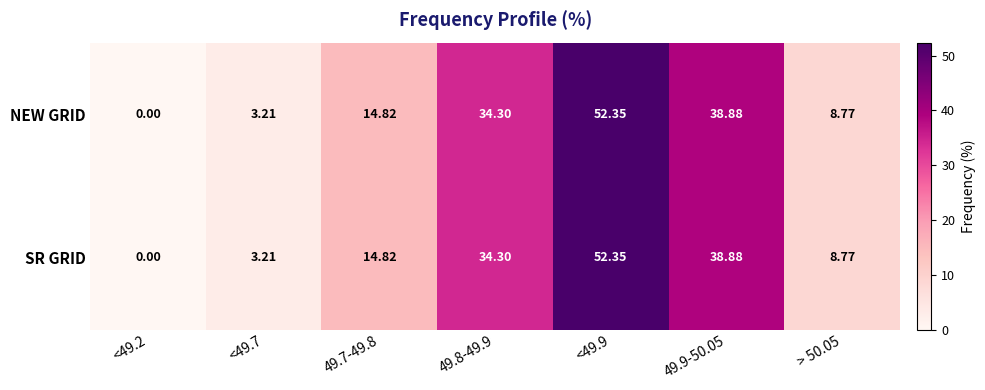

How many data points in NEW GRID are less than 14?

3